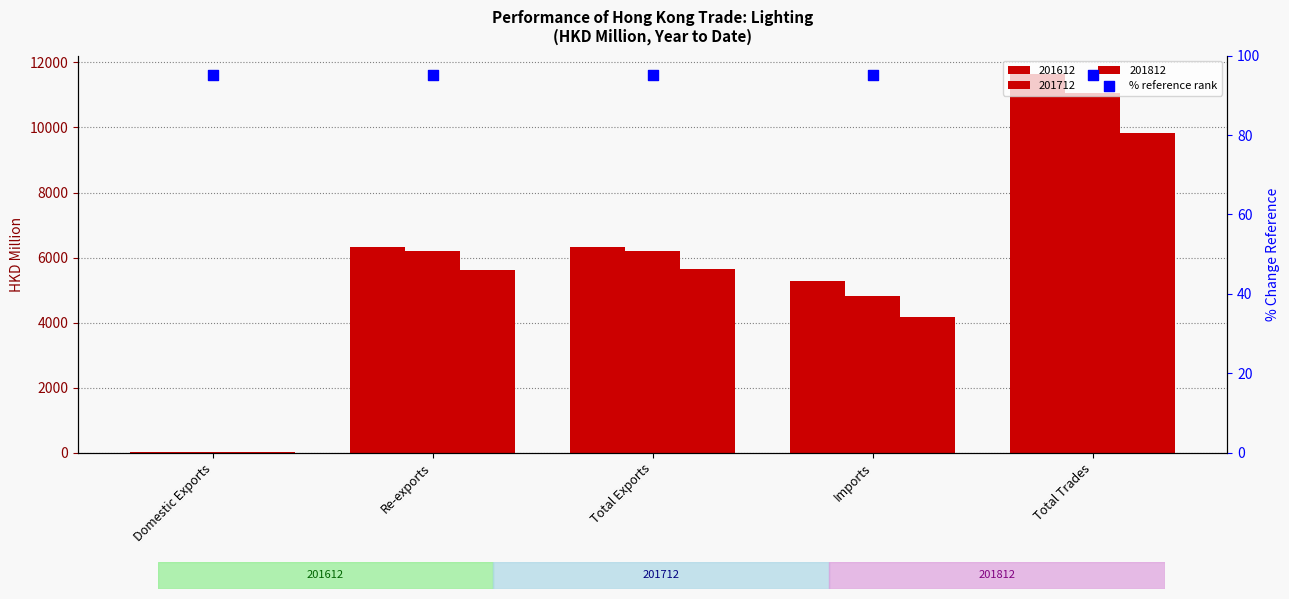

What is the total value across all series at Domestic Exports?

69.1